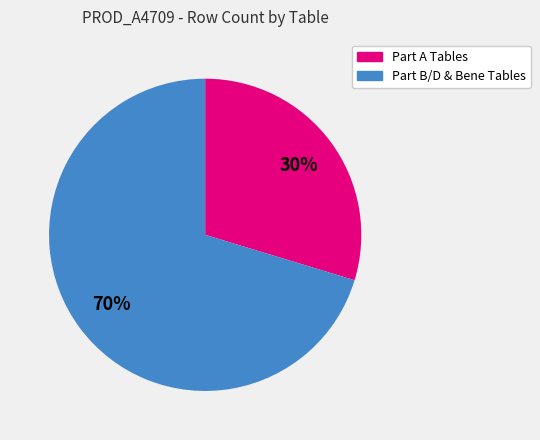

How many segments does this pie chart have?

2